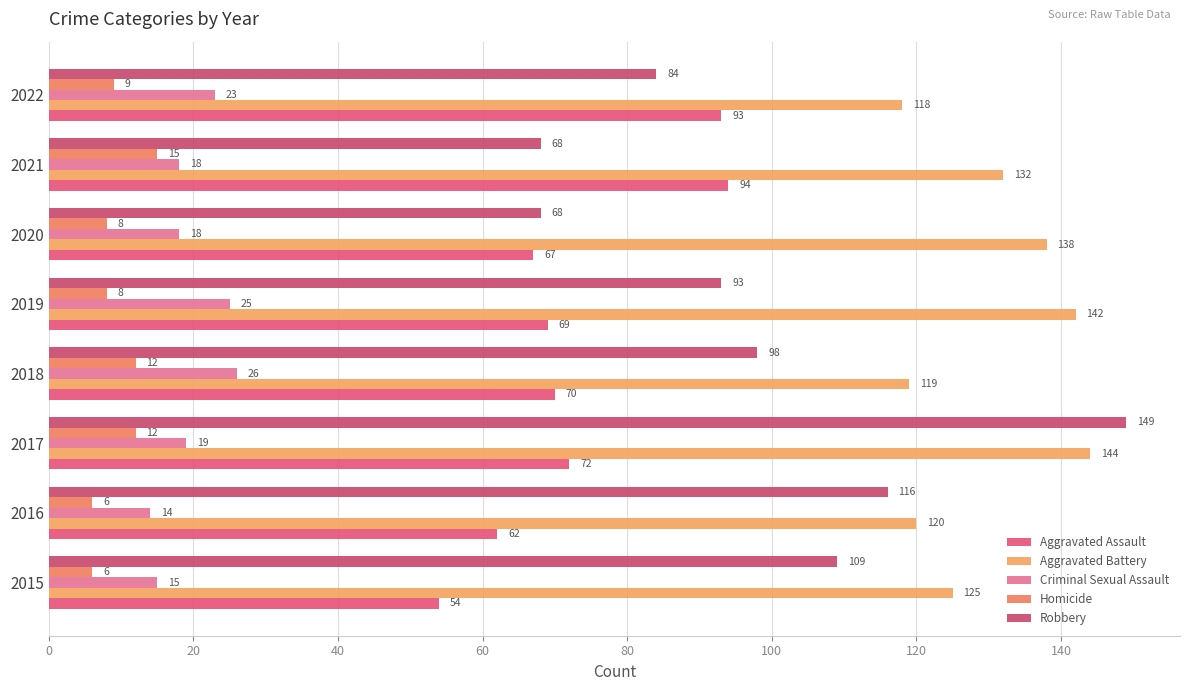

Reading left to right, extract all data points from this chart.

Aggravated Assault: 54	62	72	70	69	67	94	93
Aggravated Battery: 125	120	144	119	142	138	132	118
Criminal Sexual Assault: 15	14	19	26	25	18	18	23
Homicide: 6	6	12	12	8	8	15	9
Robbery: 109	116	149	98	93	68	68	84